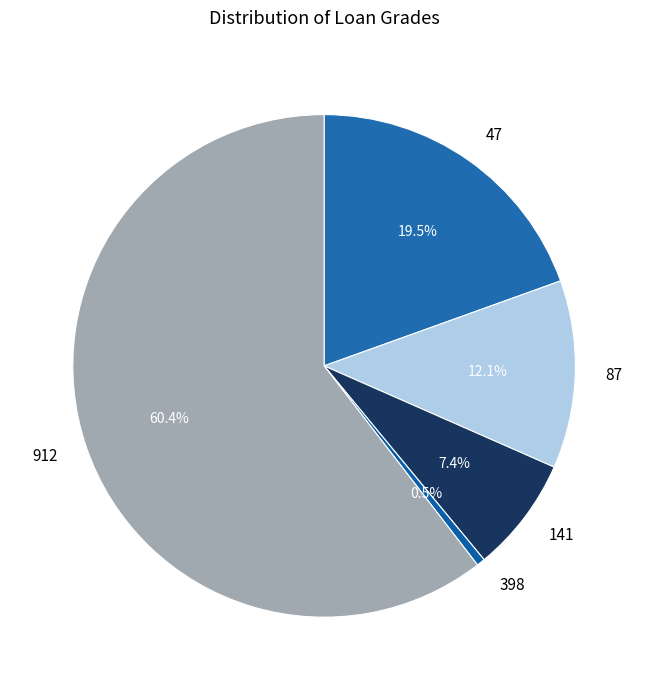

Which category has the biggest portion of the pie?

912